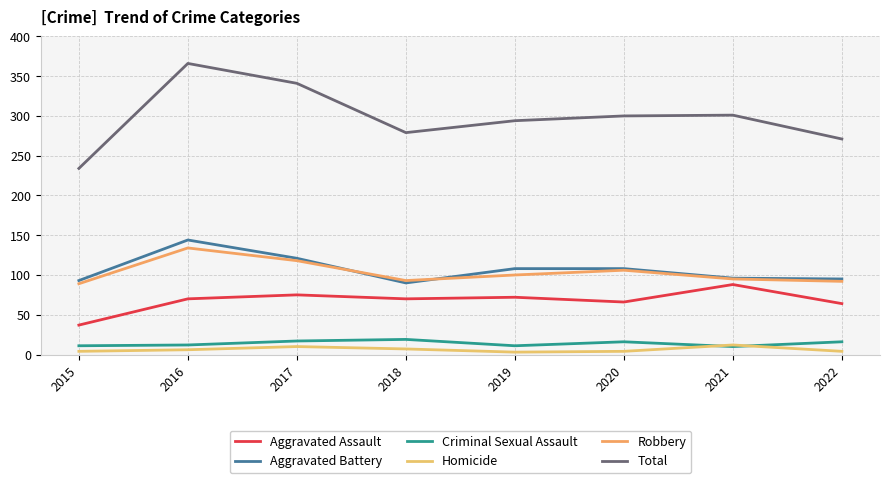

Which category has the lowest value in the Robbery series?

2015